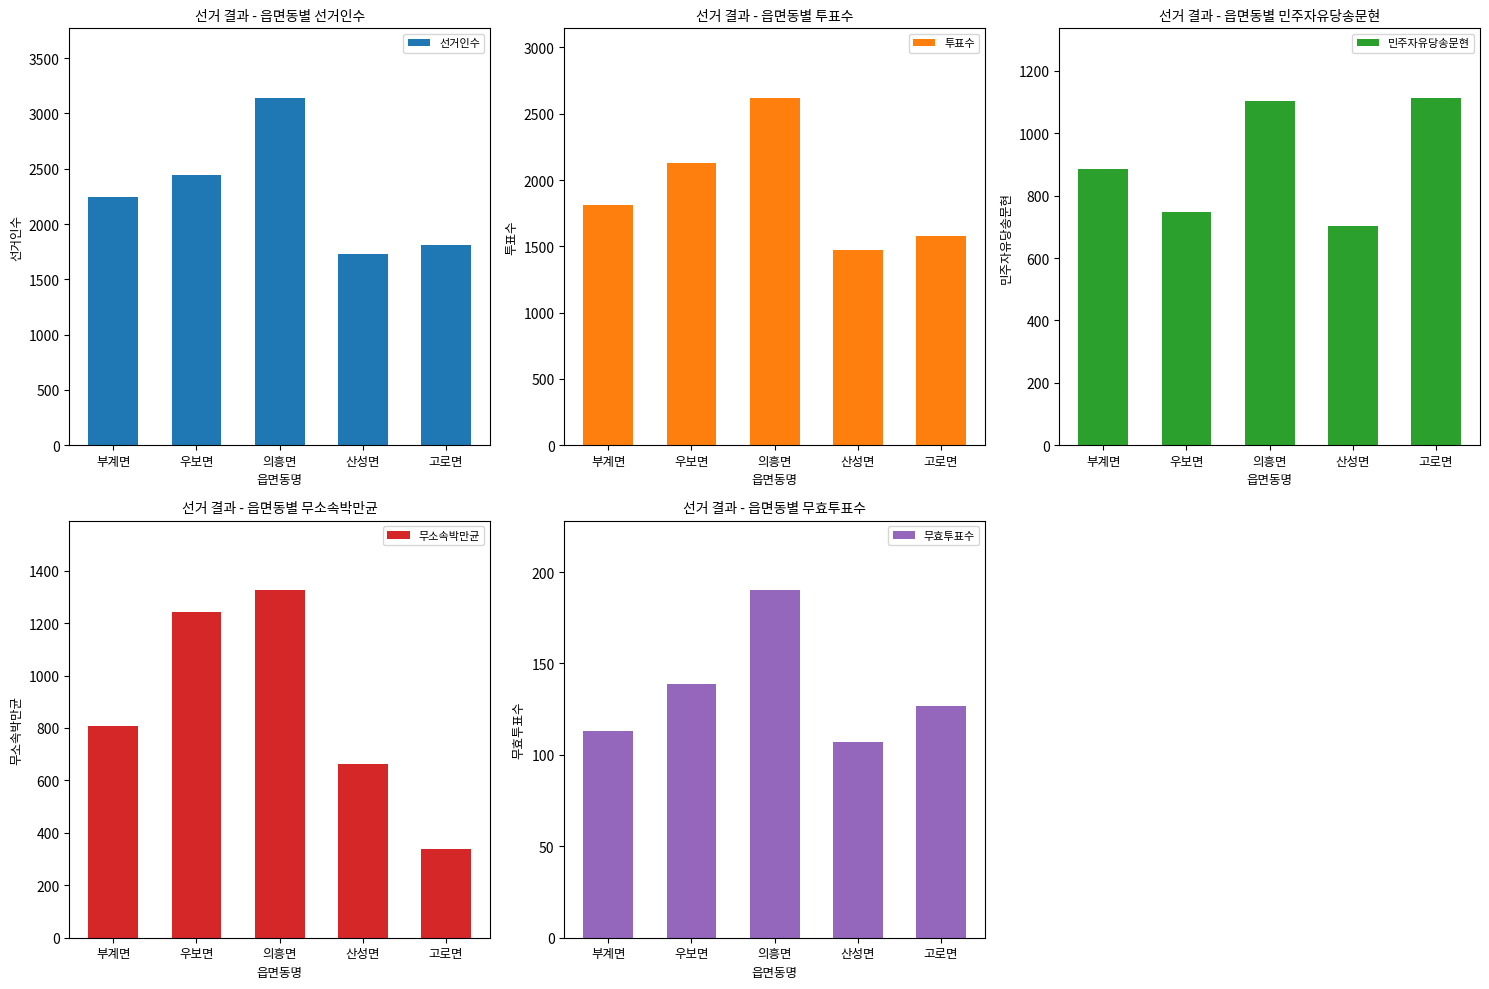

At which category does the chart reach its minimum across all series?

산성면